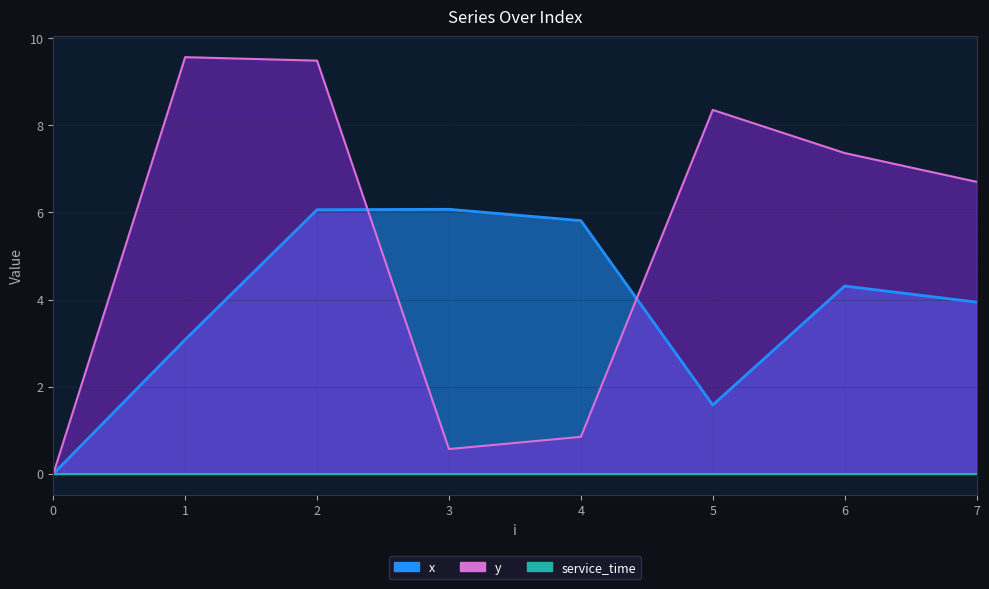

Which series changed the most between 6 and 7?

y